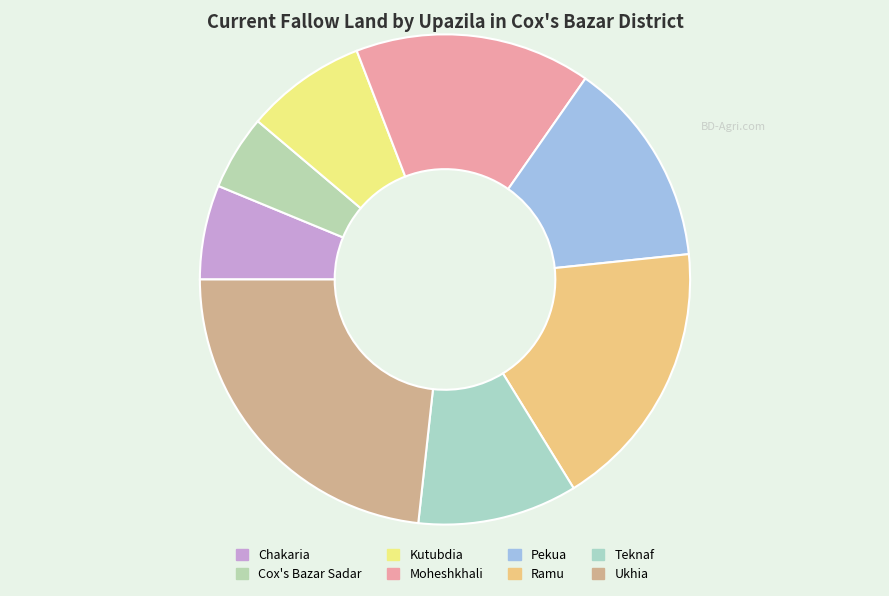

How many slices are in this pie chart?

8